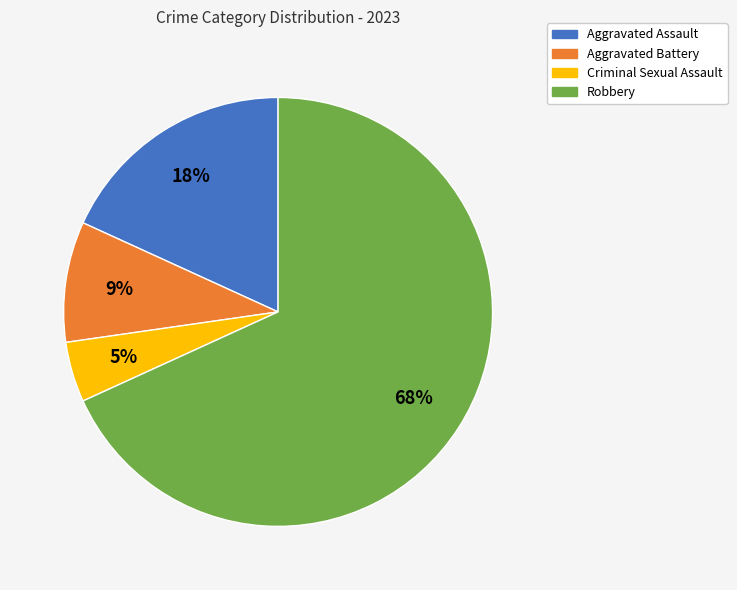

Count the number of slices in the pie.

4